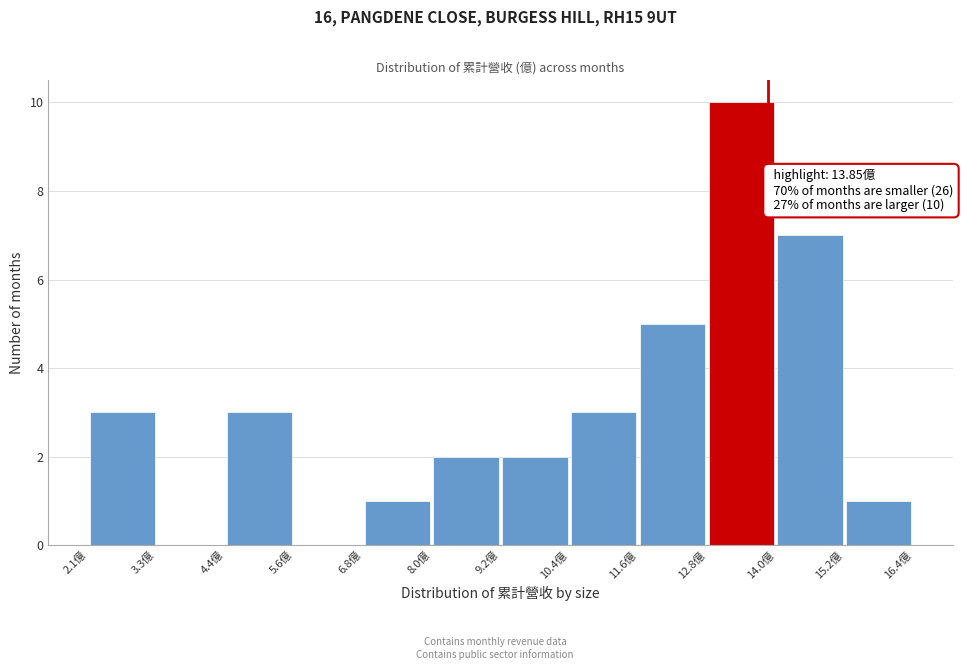

Which range on the x-axis has the tallest bar?

12.8 to 14.0